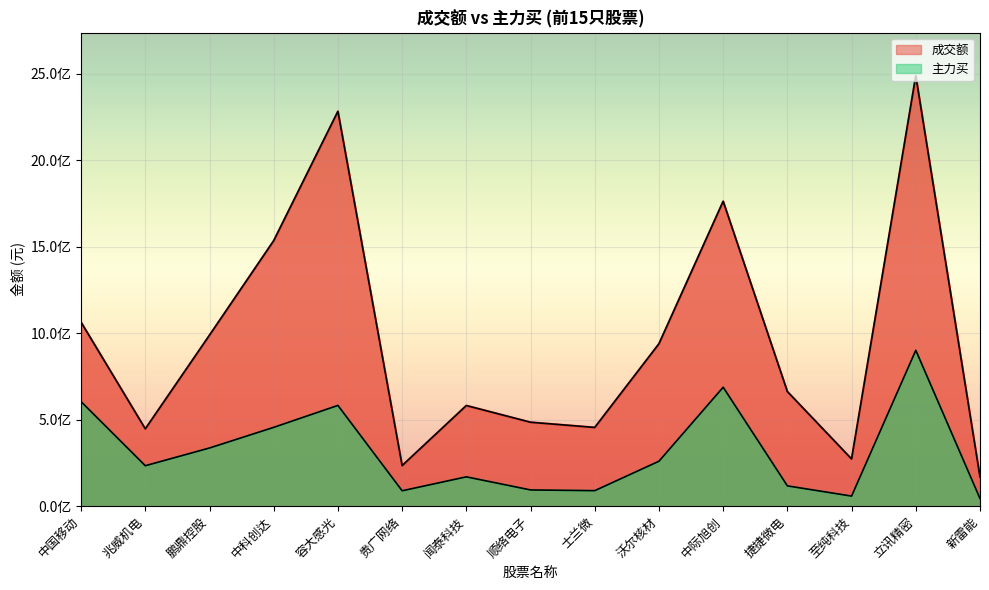

What position from the right is 沃尔核材?

6